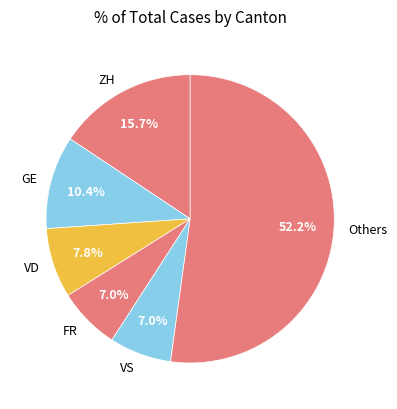

What is the largest slice in the pie chart?

Others